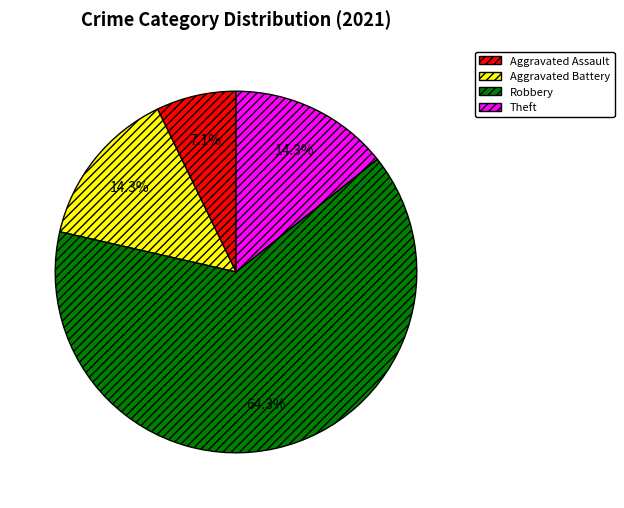

How many segments does this pie chart have?

4